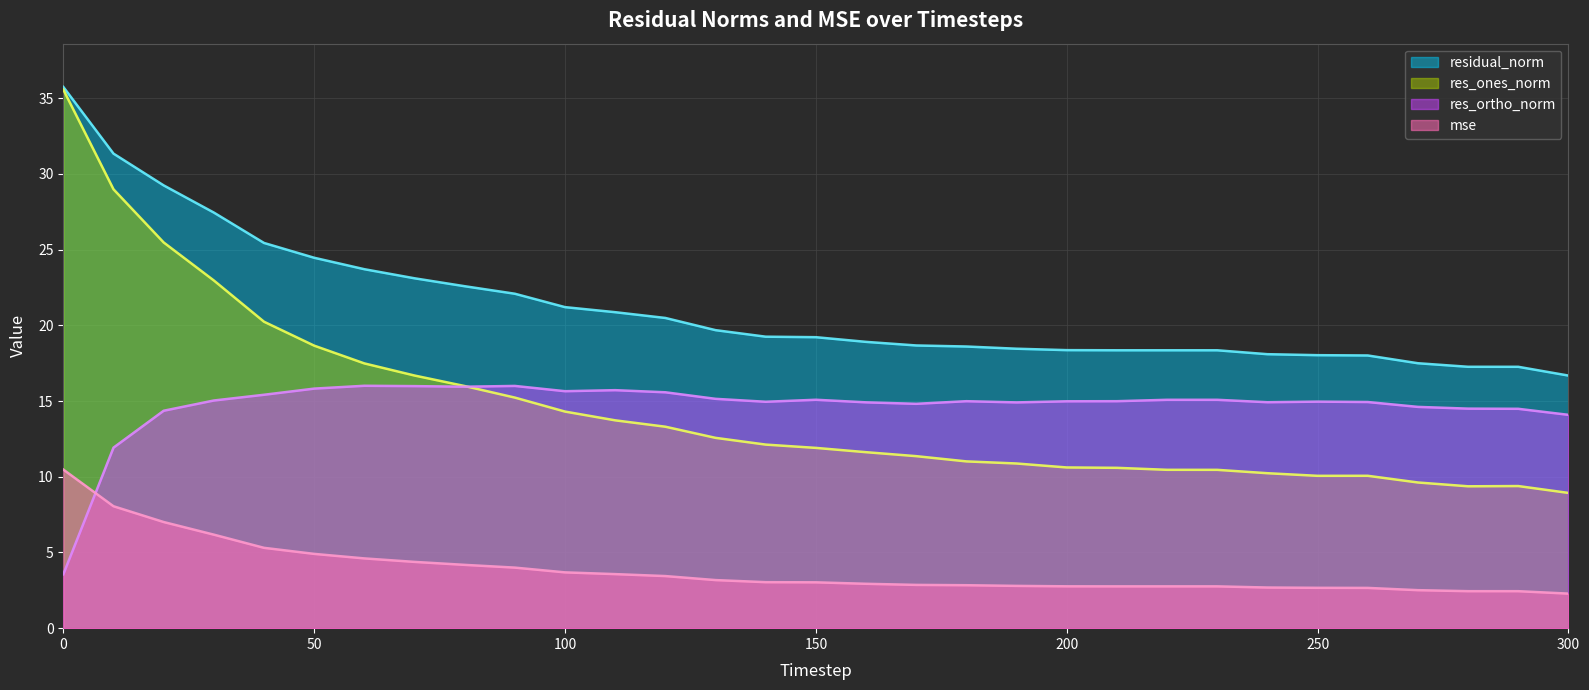

What is the difference between the second highest and minimum values in the res_ones_norm series?

20.1